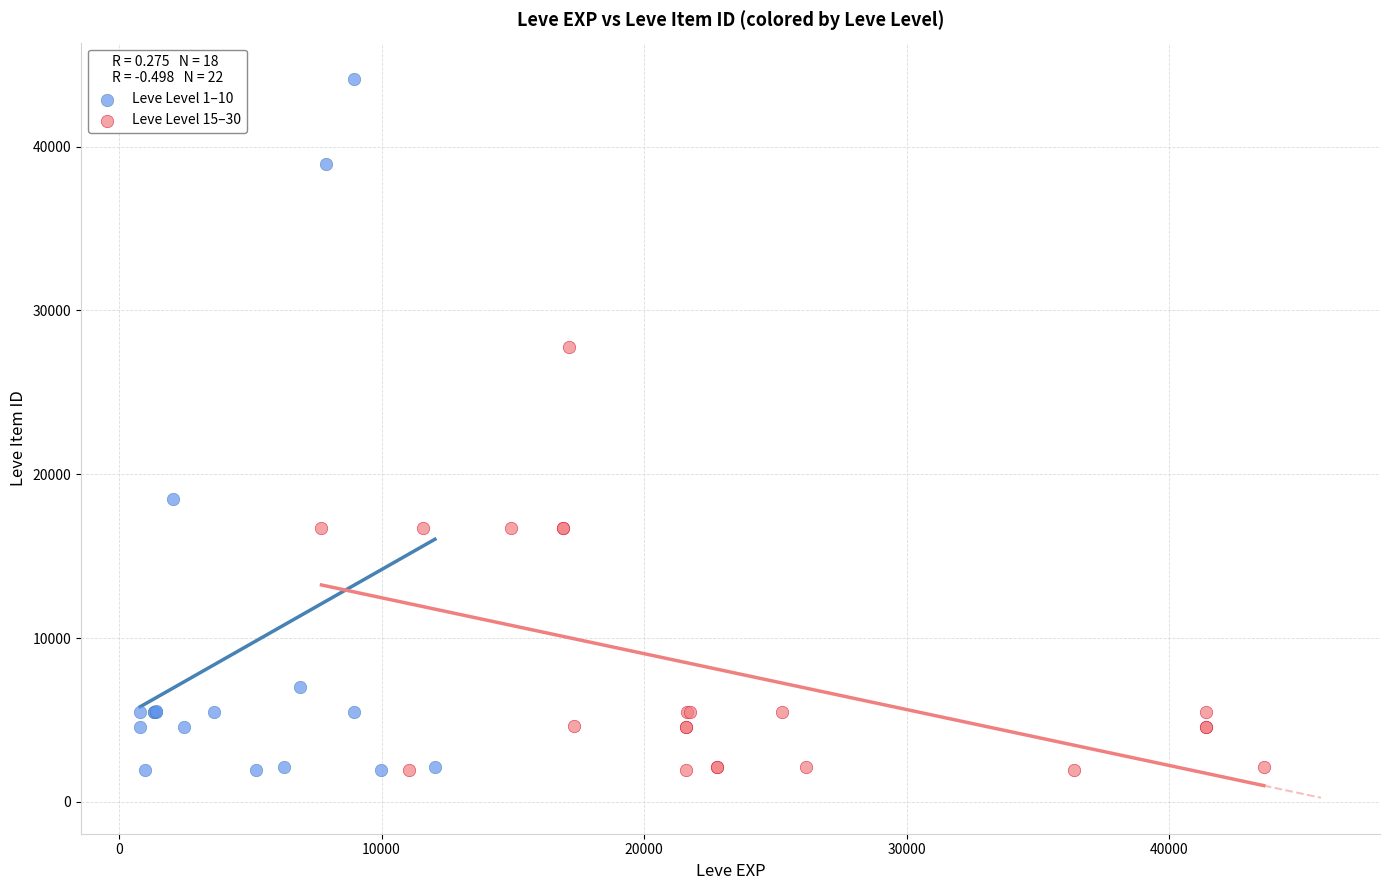

Which series contains the highest Y value?

Leve Level 1–10